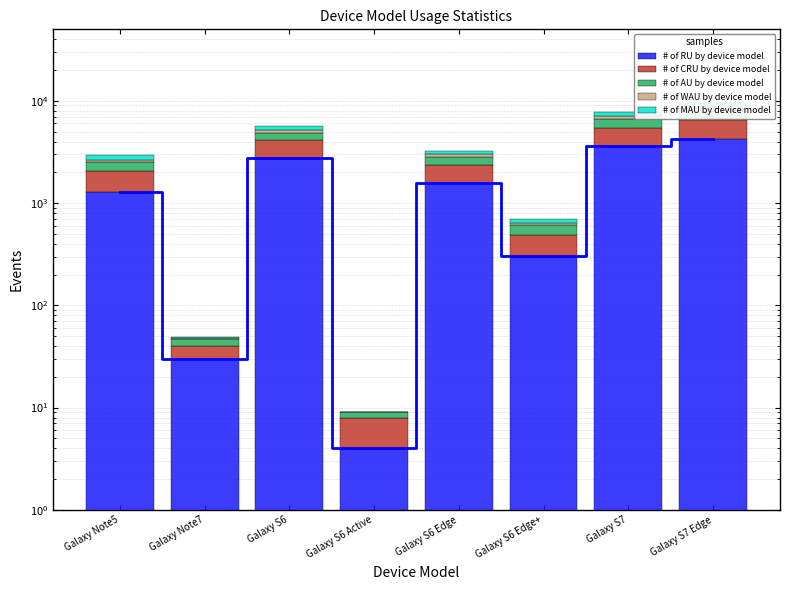

What is the difference between the maximum and minimum values in the # of WAU by device model series?

568